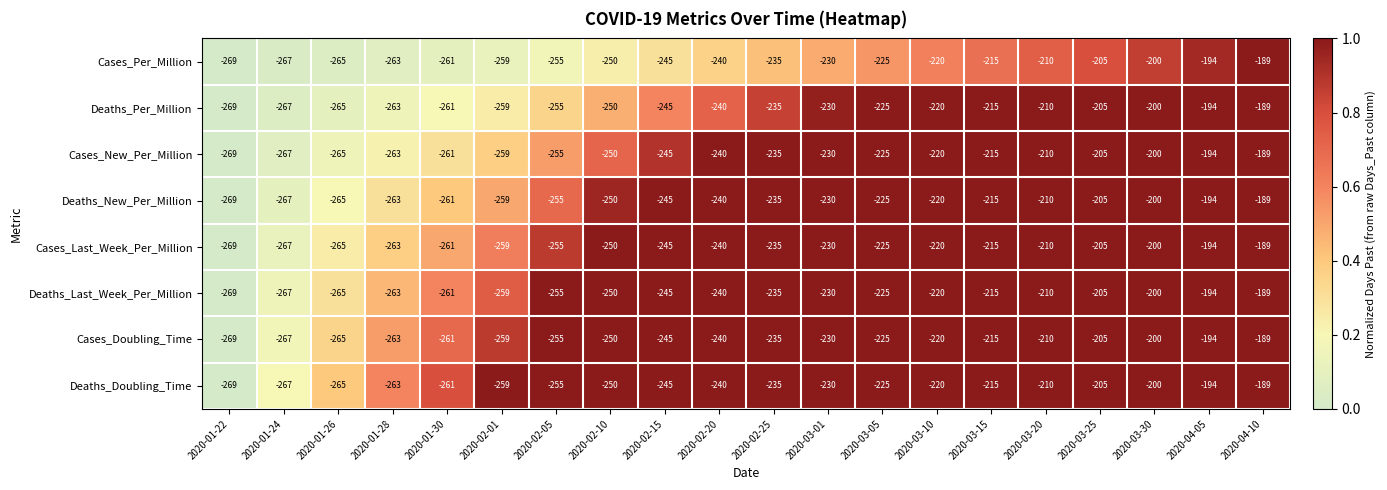

The value of Deaths_New_Per_Million at 2020-02-01 is -259. True or false?

True